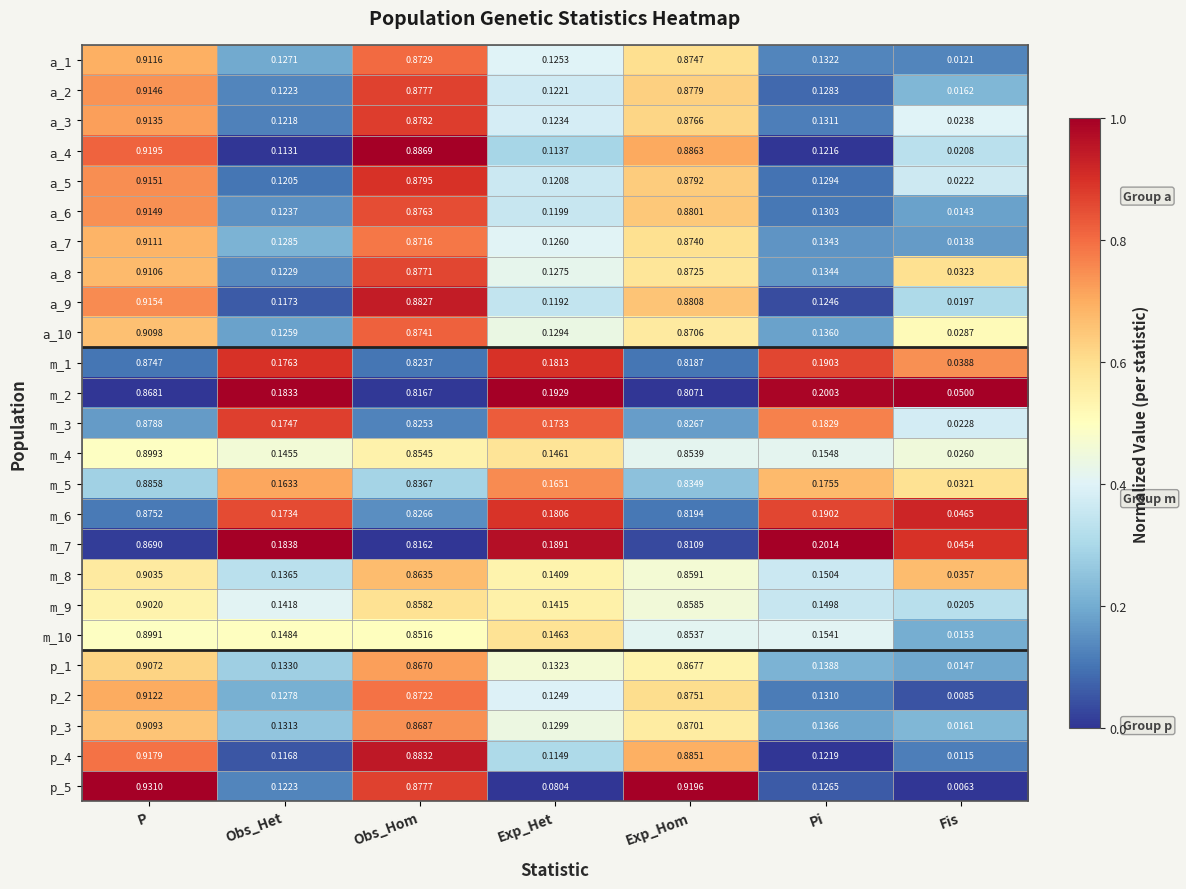

Which category has the lowest value in the p_2 series?

Fis